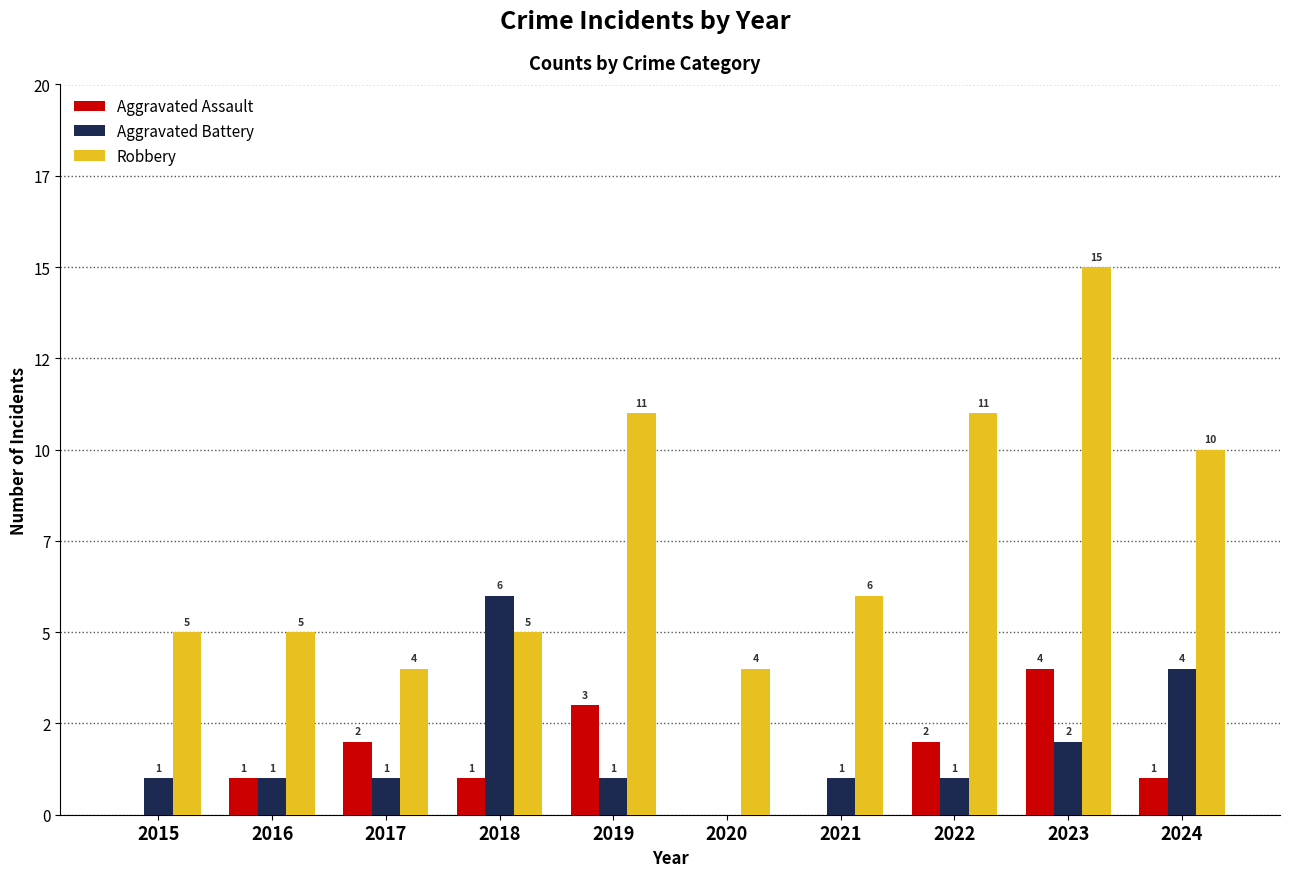

Reading right to left, list all the values displayed in this chart.

Aggravated Assault: 1	4	2	0	0	3	1	2	1	0
Aggravated Battery: 4	2	1	1	0	1	6	1	1	1
Robbery: 10	15	11	6	4	11	5	4	5	5